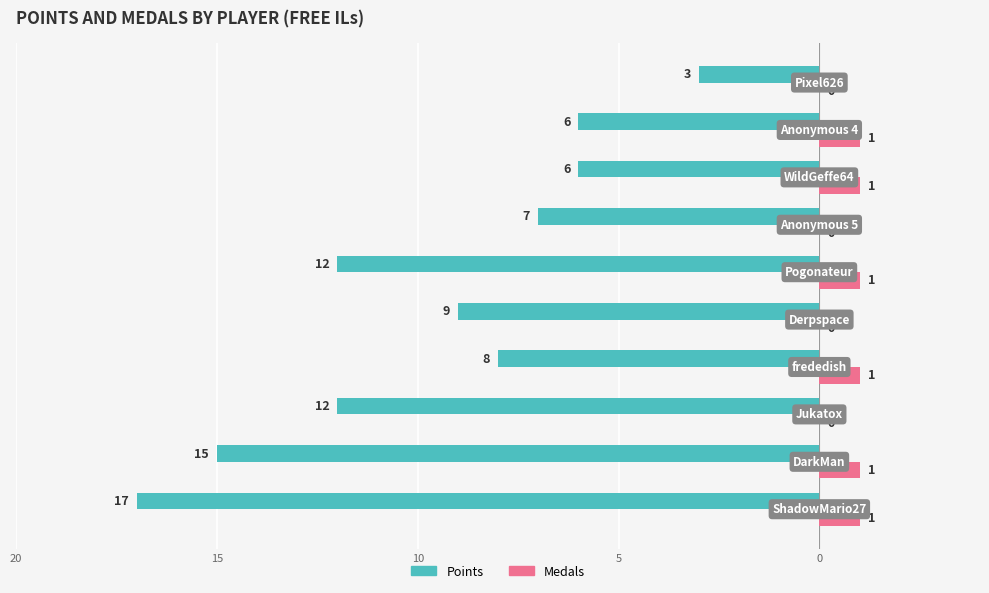

What is the value of the Points bar at the 3rd from the left?

-12